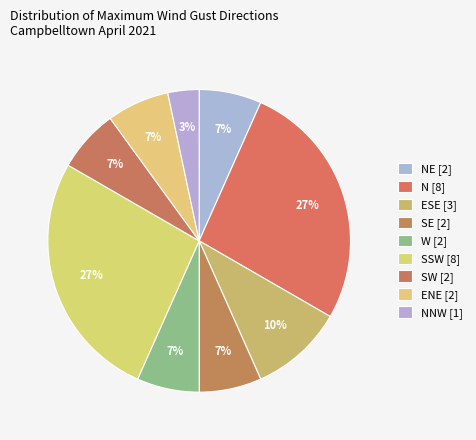

How many segments does this pie chart have?

9